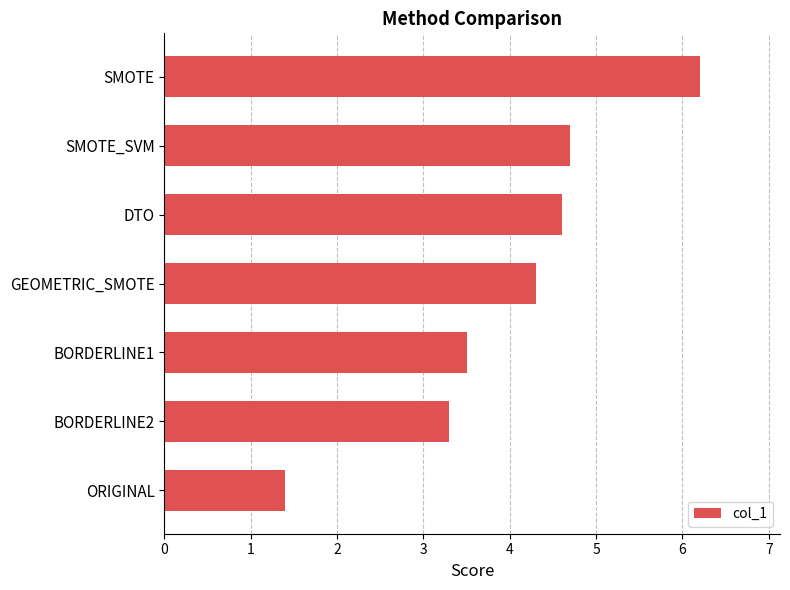

How many data points does each series have?

7